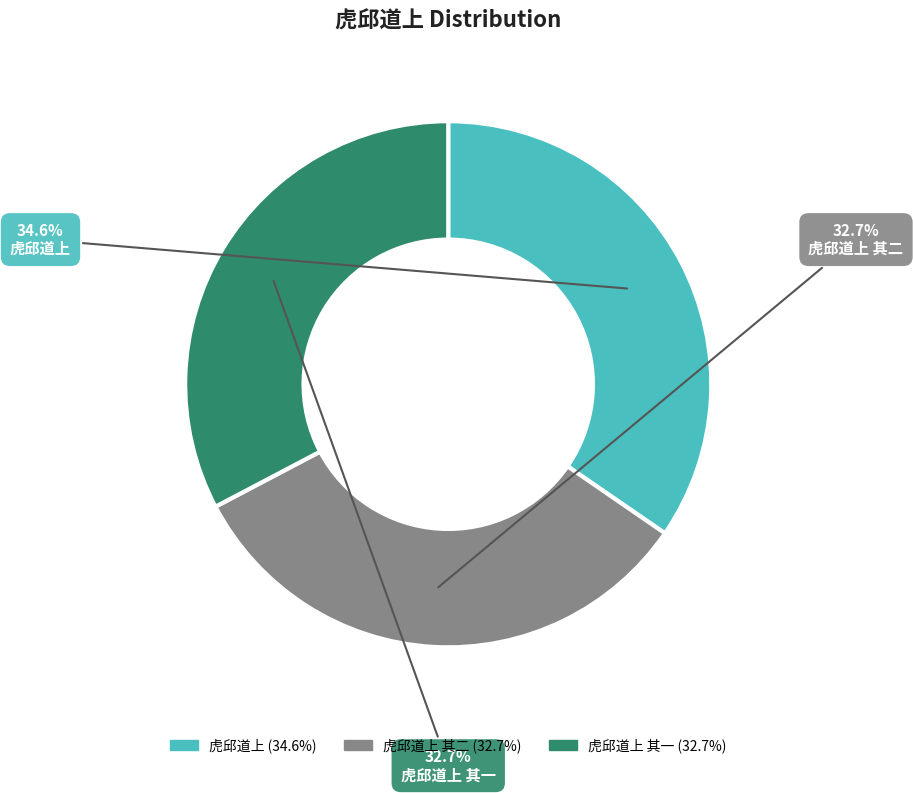

Is it true that 虎邱道上 其一 is 19% of the pie?

False